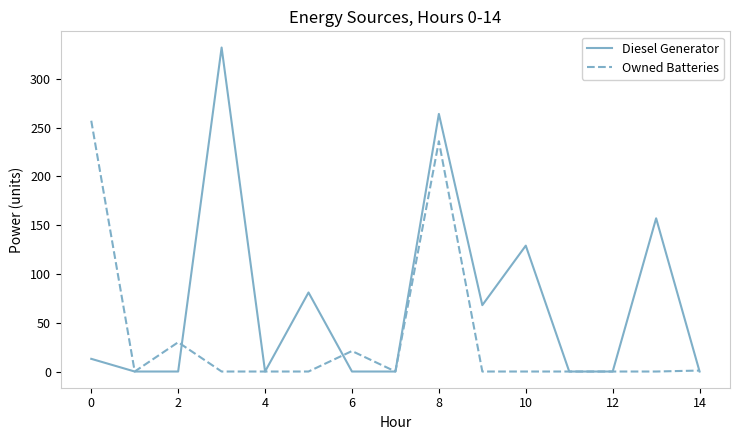

What is the maximum value shown in the chart?

332.0